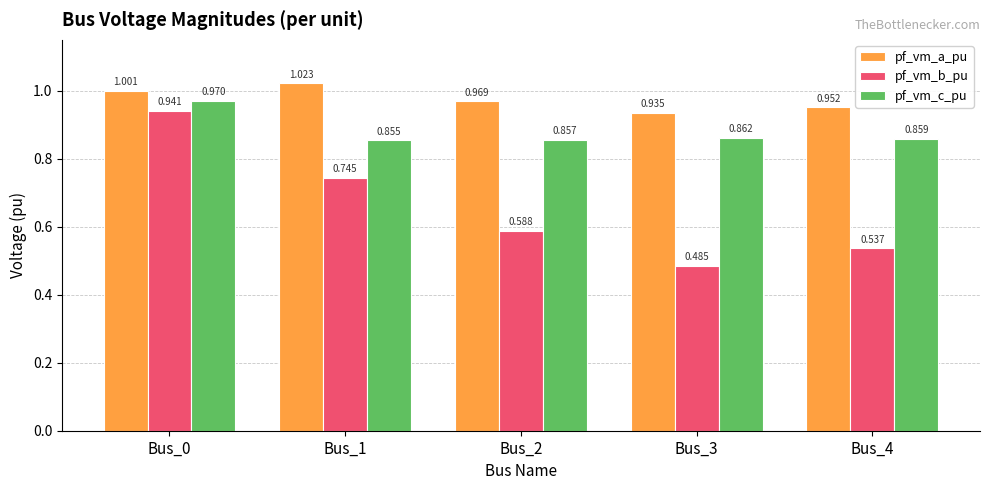

At how many categories does at least one series exceed 0?

5